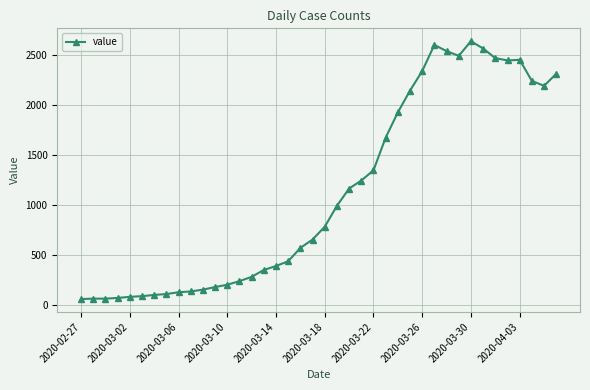

How many data points does each series have?

40